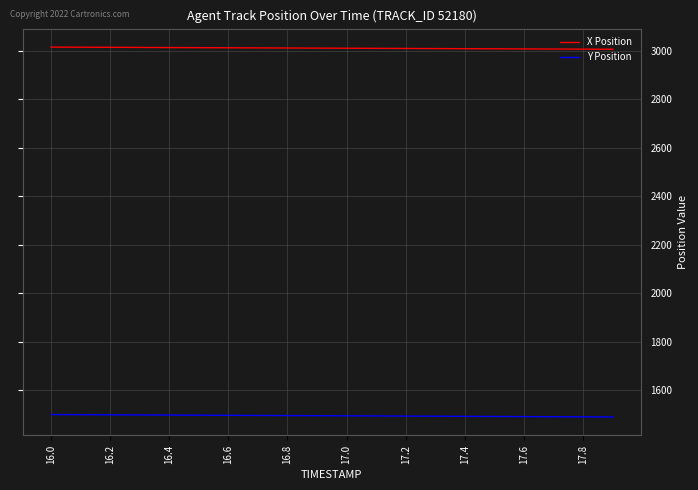

What is the maximum value shown in the chart?

3015.1